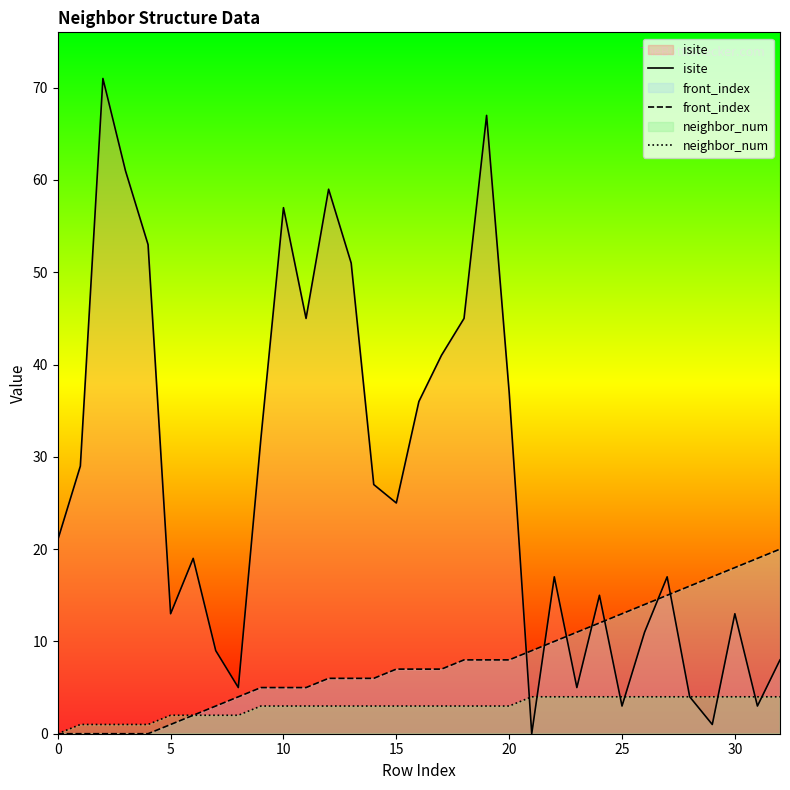

Reading left to right, what are all the values shown in this chart?

isite: 21	29	71	61	53	13	19	9	5	32	57	45	59	51	27	25	36	41	45	67	37	0	17	5	15	3	11	17	4	1	13	3	8
front_index: 0	0	0	0	0	1	2	3	4	5	5	5	6	6	6	7	7	7	8	8	8	9	10	11	12	13	14	15	16	17	18	19	20
neighbor_num: 0	1	1	1	1	2	2	2	2	3	3	3	3	3	3	3	3	3	3	3	3	4	4	4	4	4	4	4	4	4	4	4	4